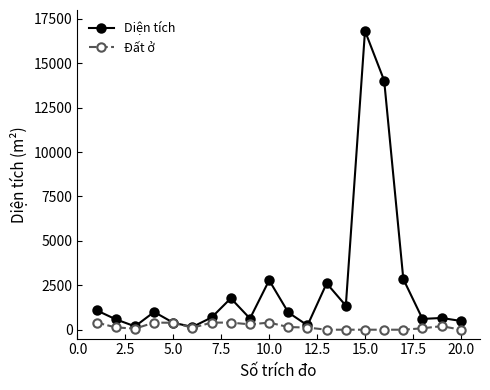

List the series in order of their peak value, highest first.

Diện tích, Đất ở